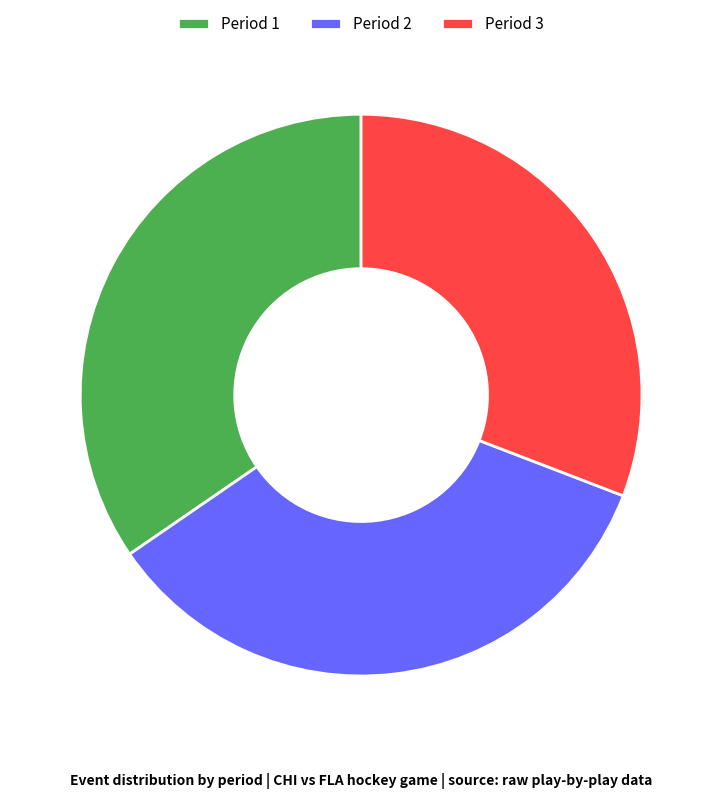

What is the smallest slice in the pie chart?

Period 3